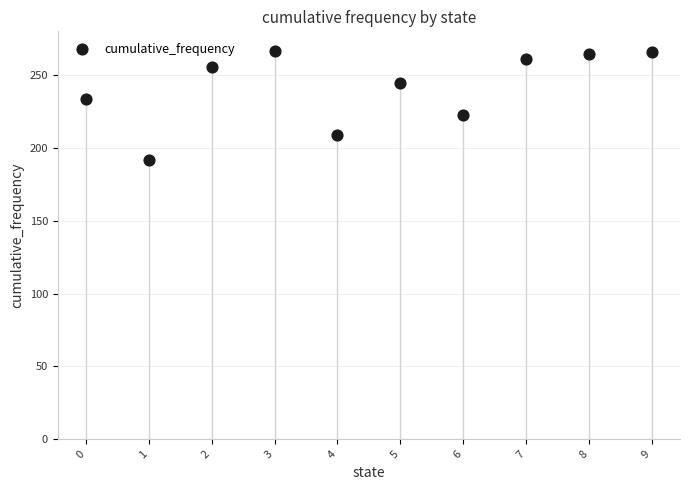

What is the range of X values (max minus min)?

9